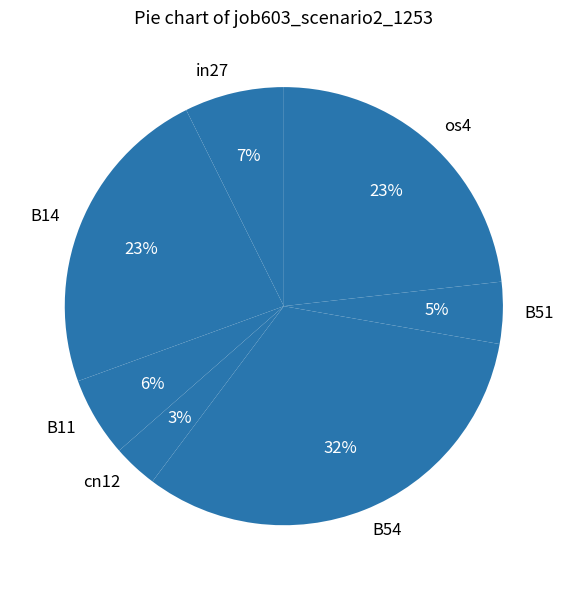

Is there any slice that represents more than half of the pie?

No